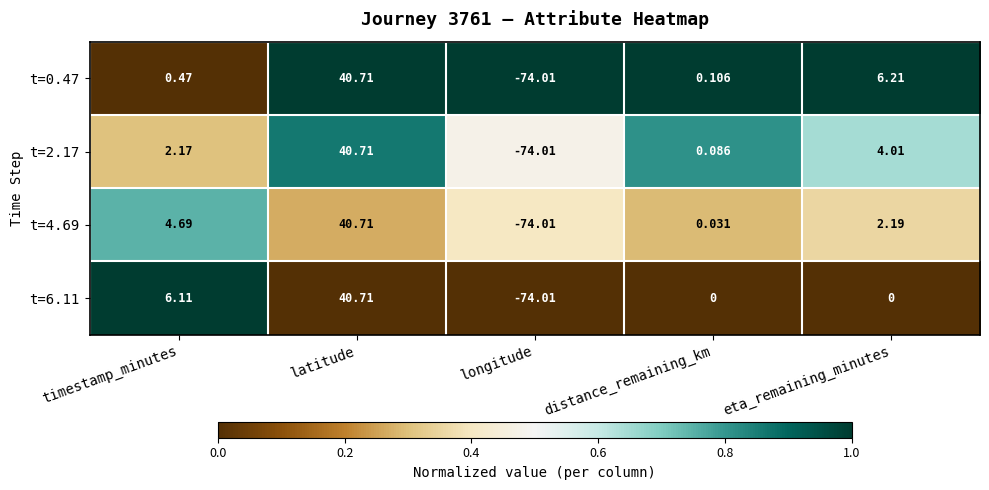

List the labels in order of t=0.47 value, smallest first.

longitude, distance_remaining_km, timestamp_minutes, eta_remaining_minutes, latitude